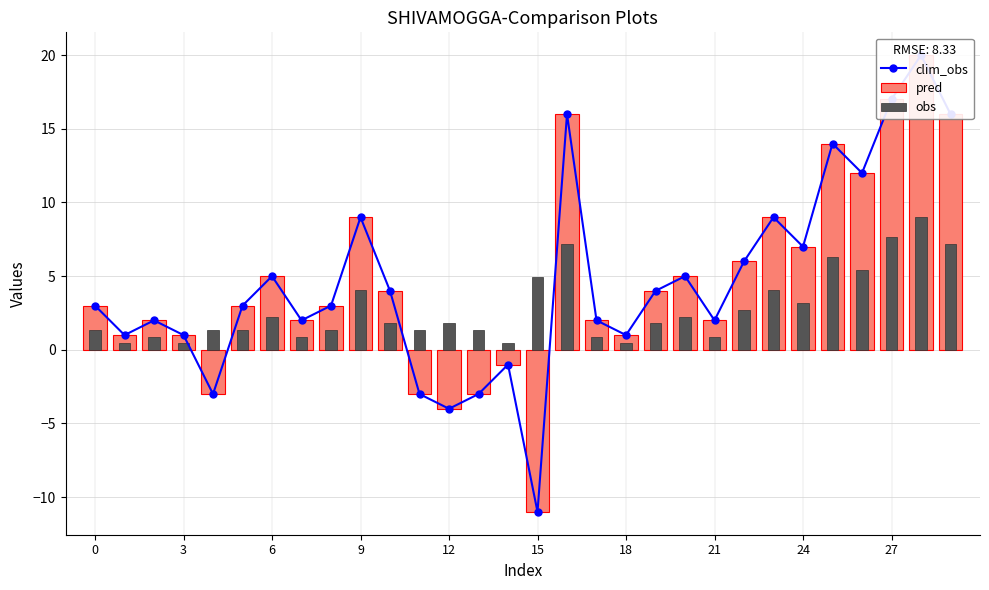

Which series changed the most between 21 and 29?

clim_obs